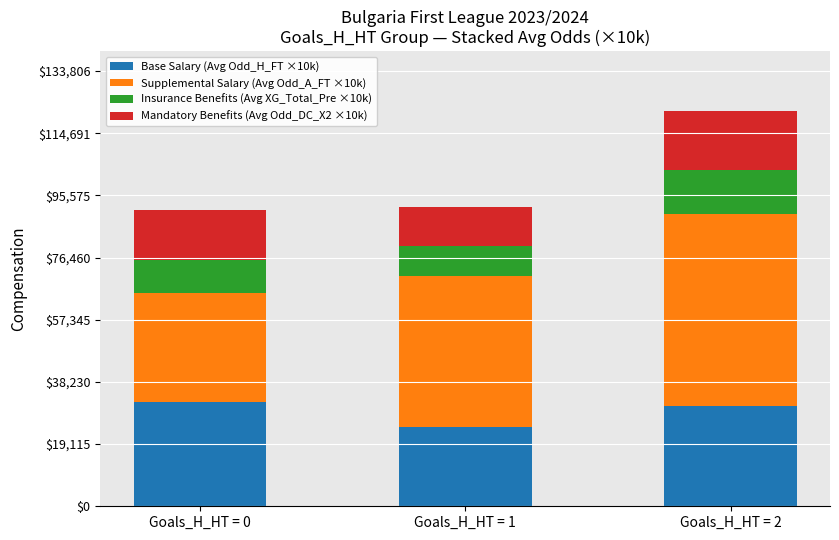

Reading left to right, list the values for the Base Salary (Avg Odd_H_FT ×10k) series.

Goals_H_HT = 0=31955	Goals_H_HT = 1=24492	Goals_H_HT = 2=30957